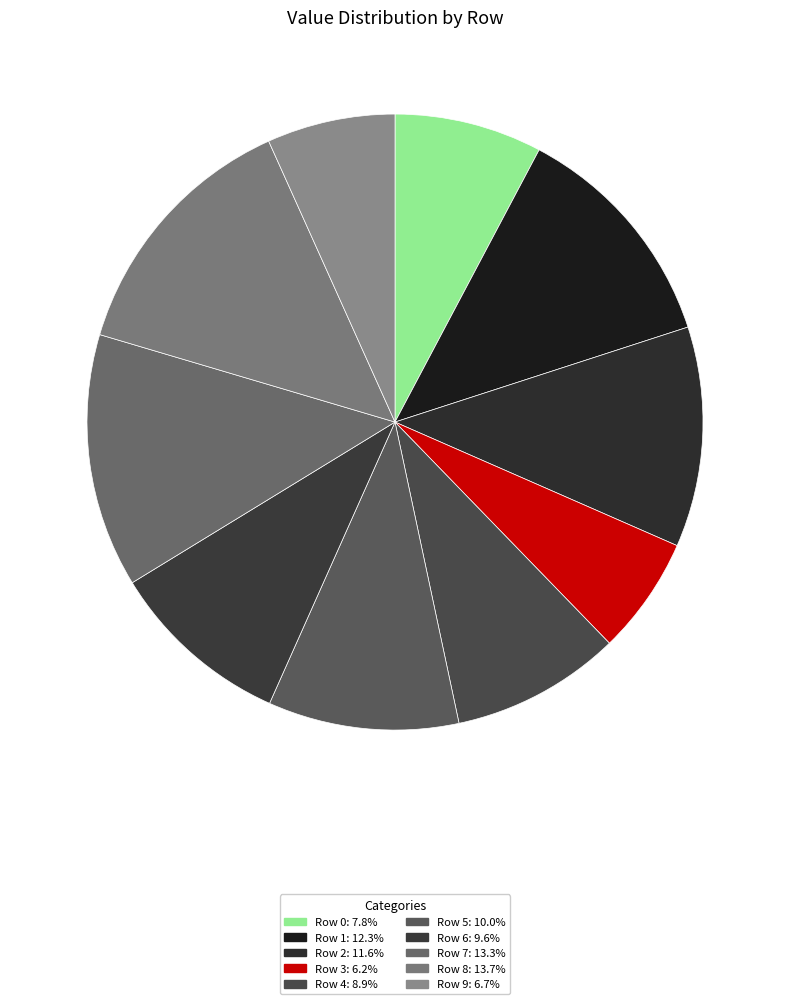

Is Row 3 the majority of the pie?

No